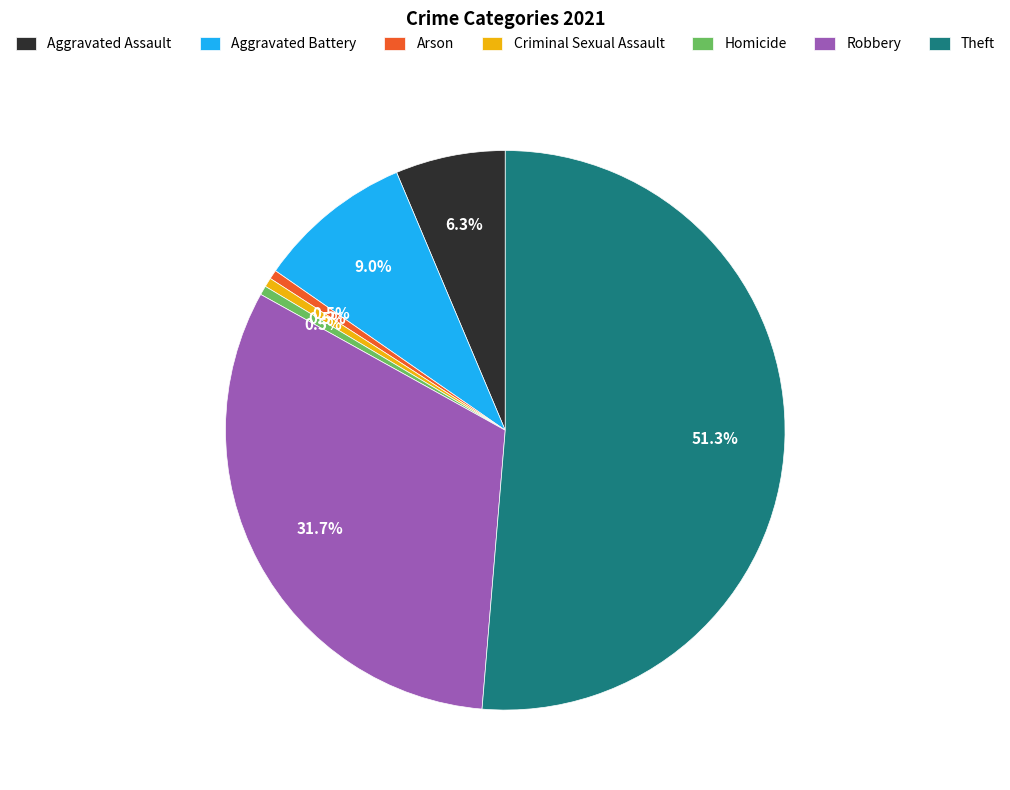

Do Criminal Sexual Assault and Robbery together represent more than half of the pie?

No